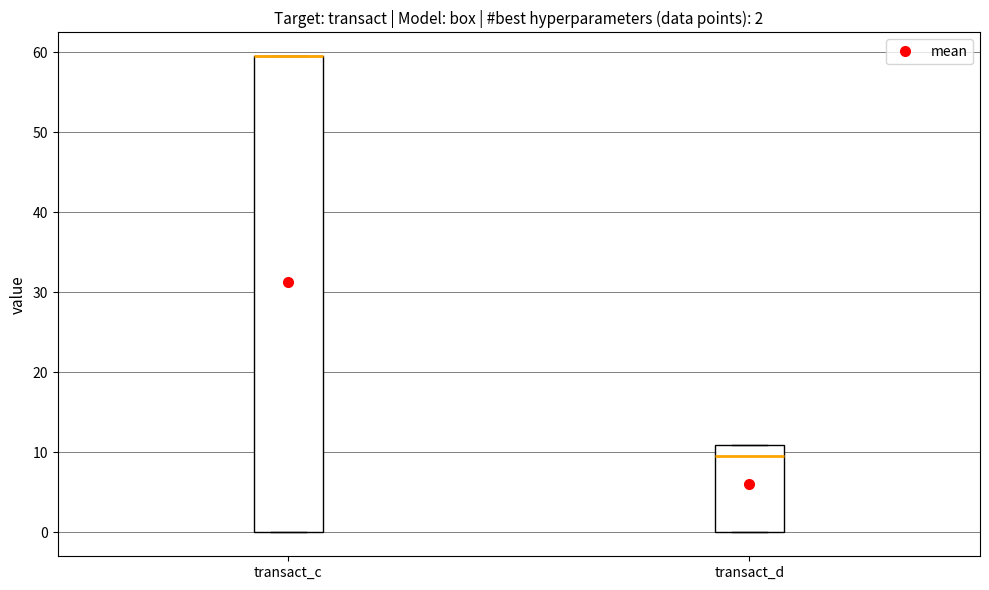

Which box is the tallest, from its lower edge to its upper edge?

transact_c